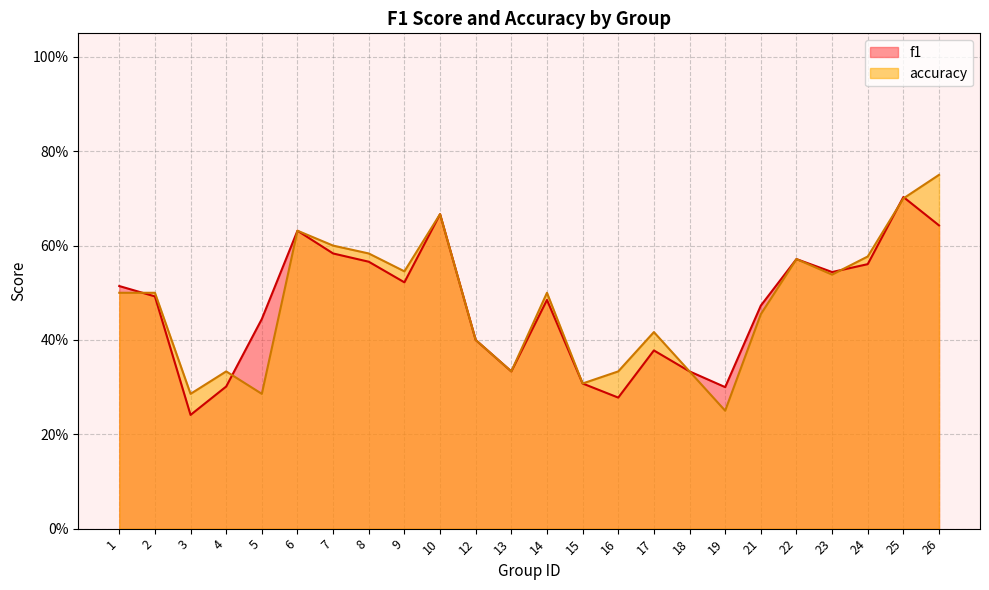

Rank the series by their average value, from lowest to highest.

f1, accuracy